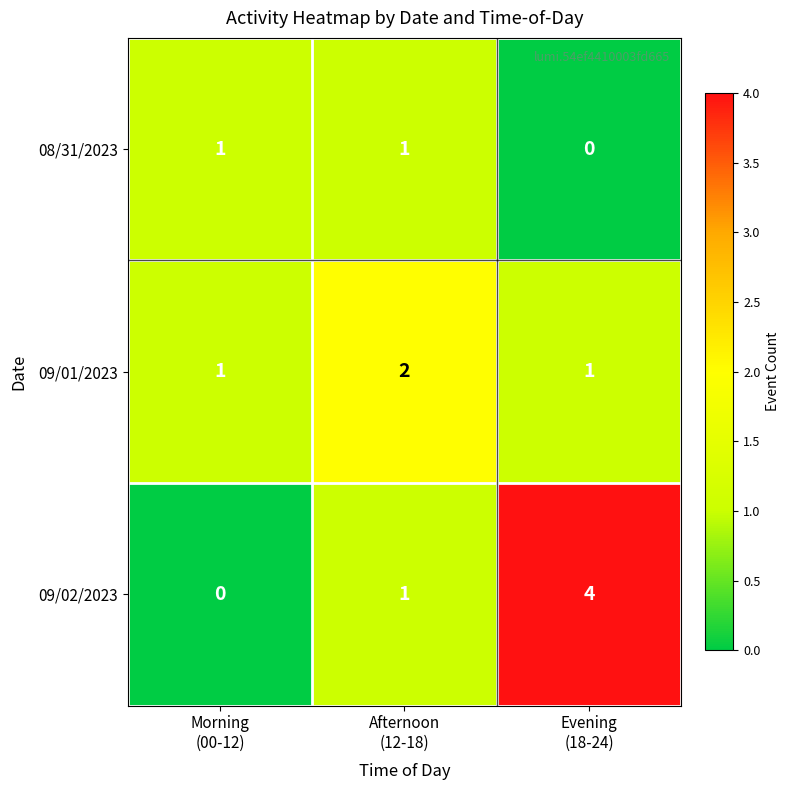

Which series has the largest total across all categories?

09/02/2023